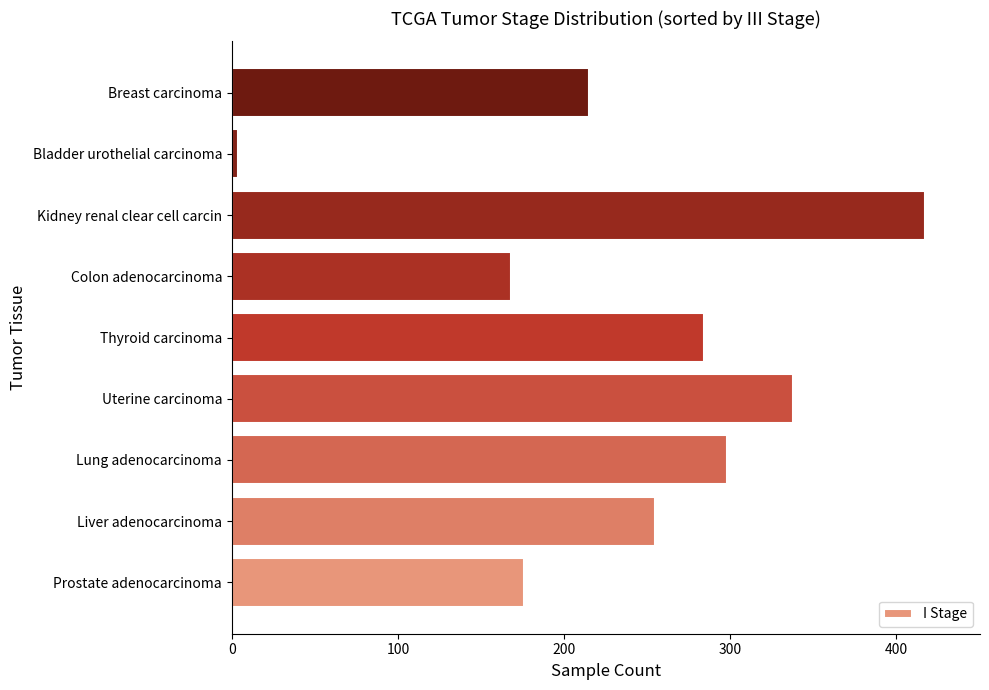

True or false: the data shows 215 at Breast carcinoma.

True